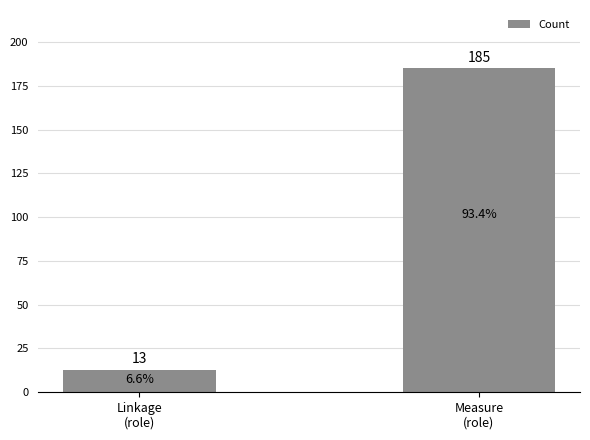

Does the chart contain stacked bars?

No